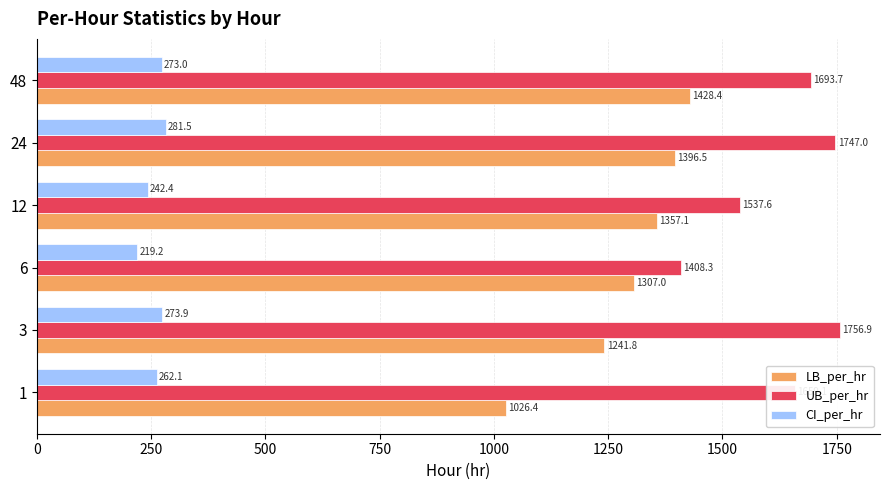

The CI_per_hr series shows 262.1 at 1. True or false?

True